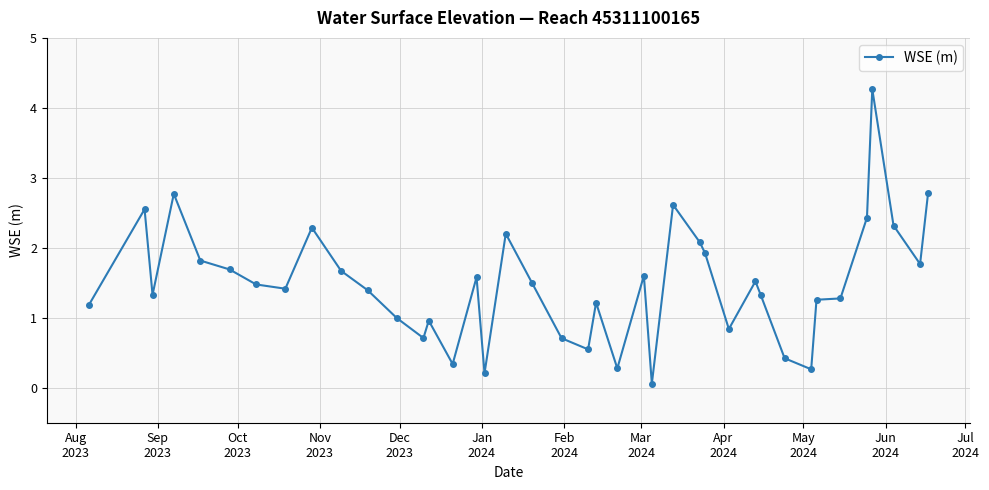

How many distinct data groups are displayed?

1